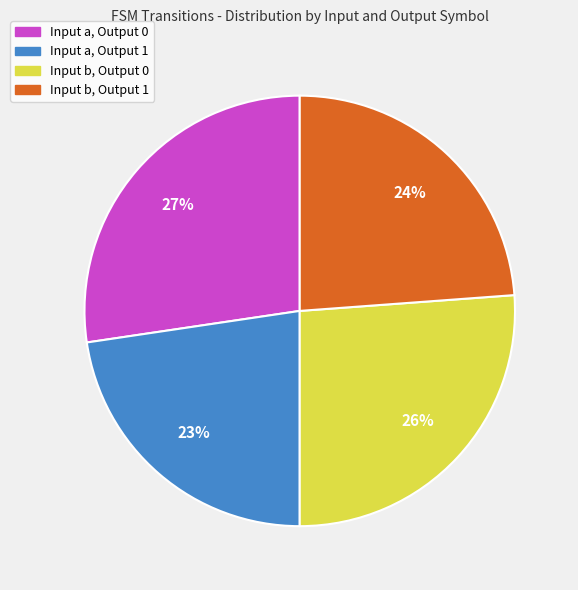

Is there a majority slice in this chart?

No